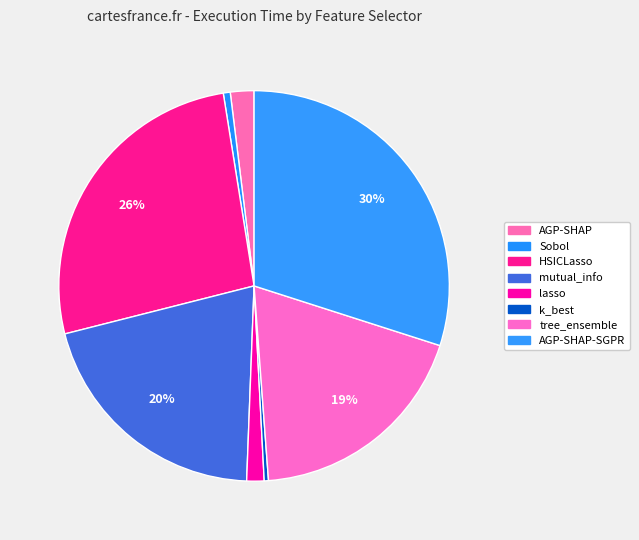

How many segments does this pie chart have?

8